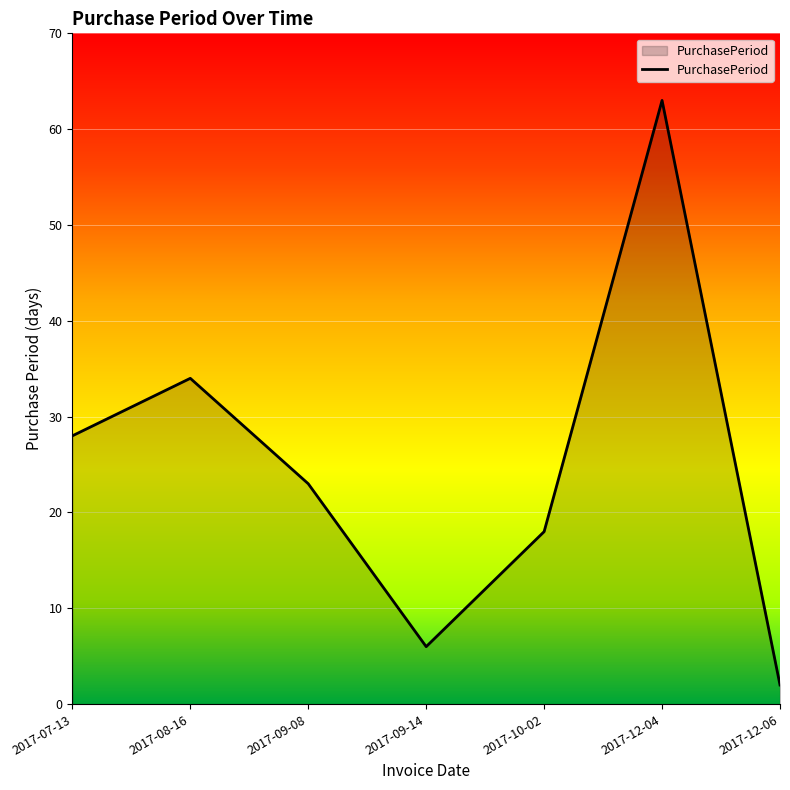

How many values are below 23?

3